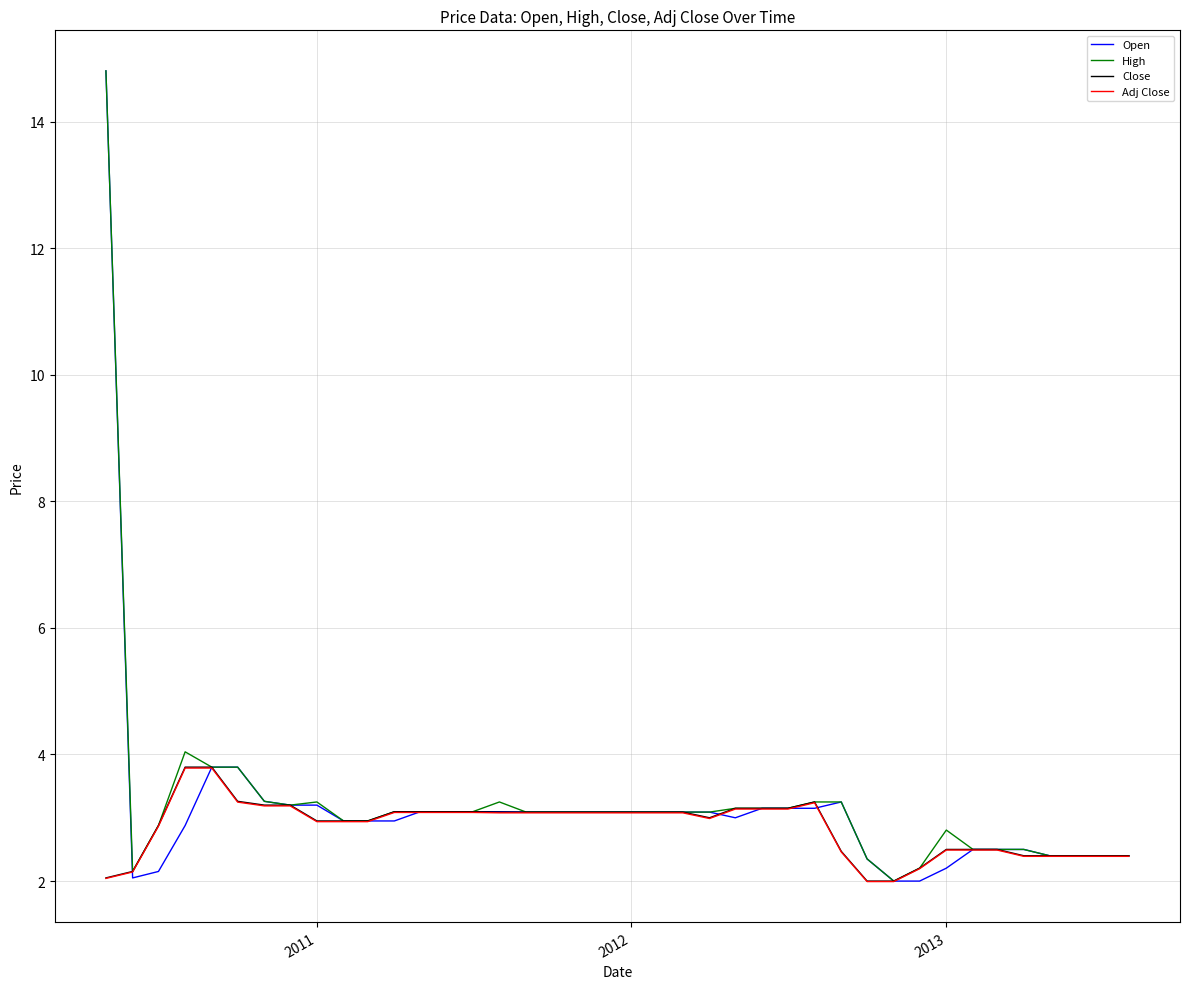

What is the difference between the second highest and minimum values in the Close series?

1.8